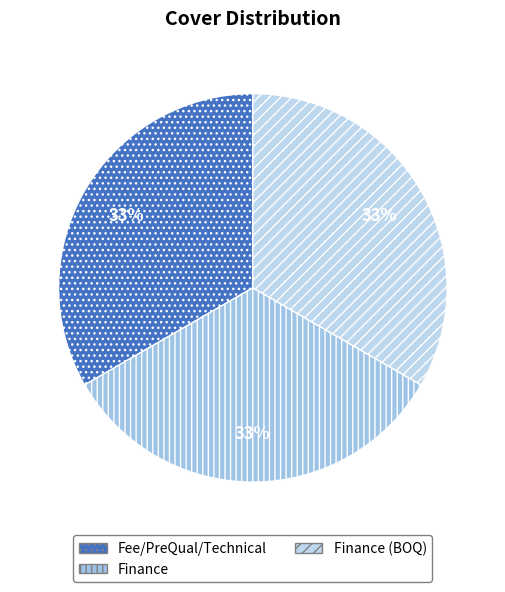

To the nearest percent, what is the combined percentage of Finance (BOQ) and Finance?

67%